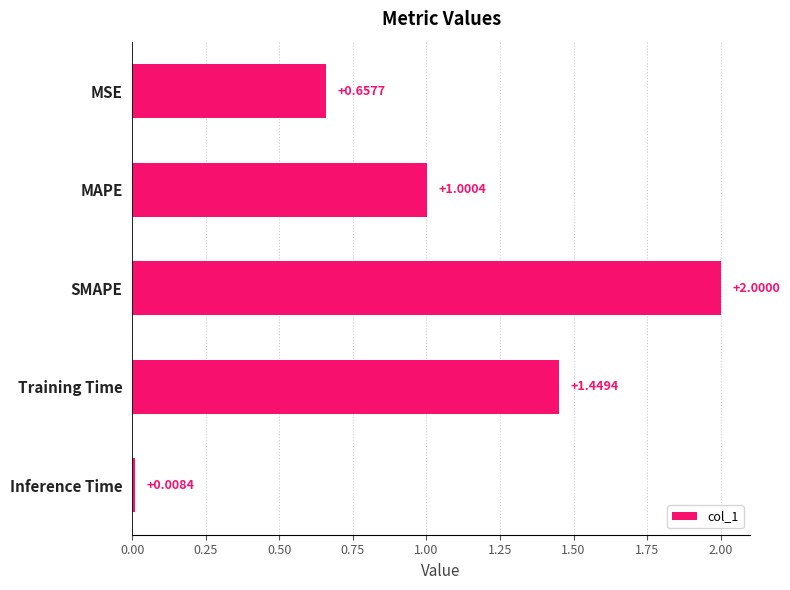

At which label is the value closest to 1?

MAPE